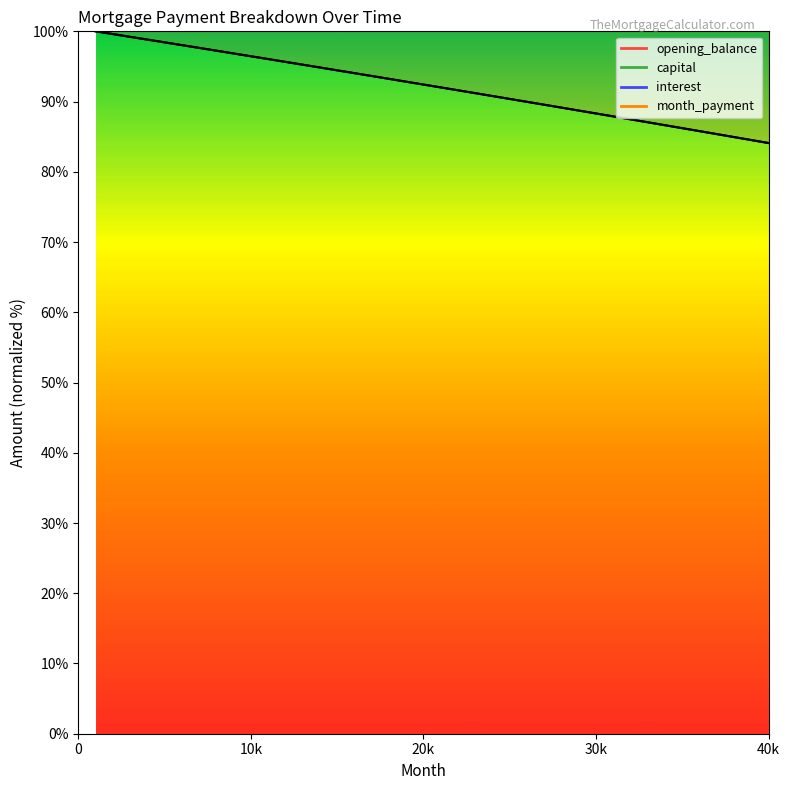

Where is capital nearest to the value 92?

21